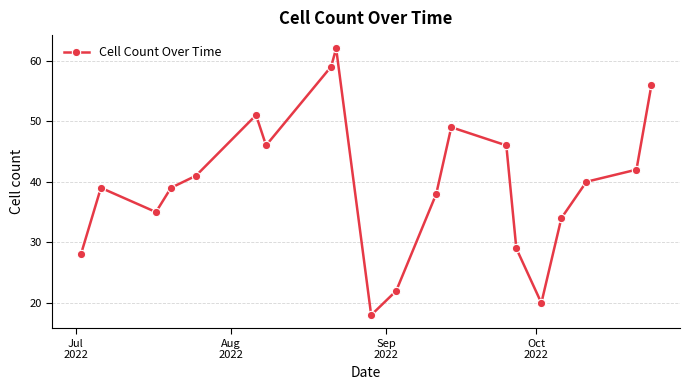

What is the maximum value shown in the chart?

62